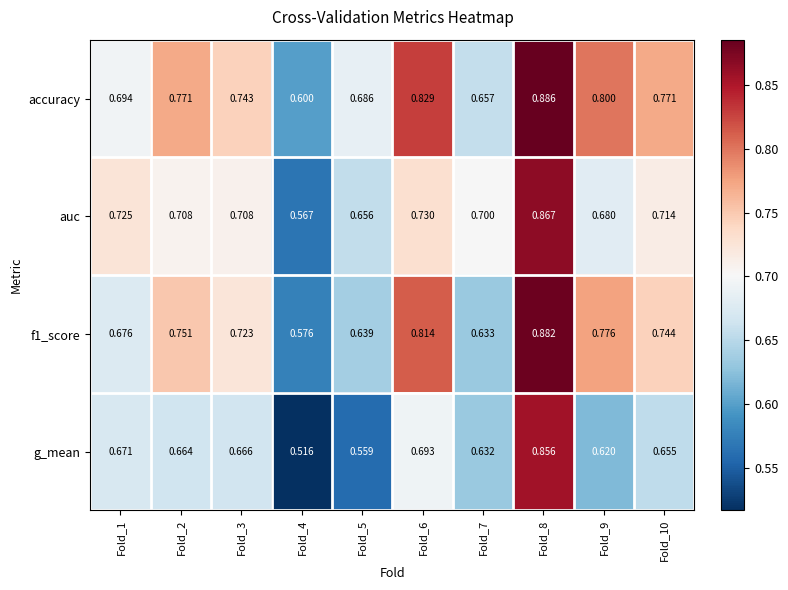

Between Fold_8 and Fold_9, which series saw the biggest shift?

g_mean